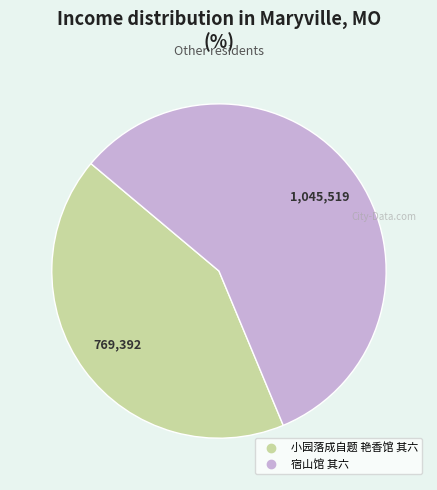

Approximately how many times larger is the value at 小园落成自题 艳香馆 其六 compared to 宿山馆 其六?

0.7